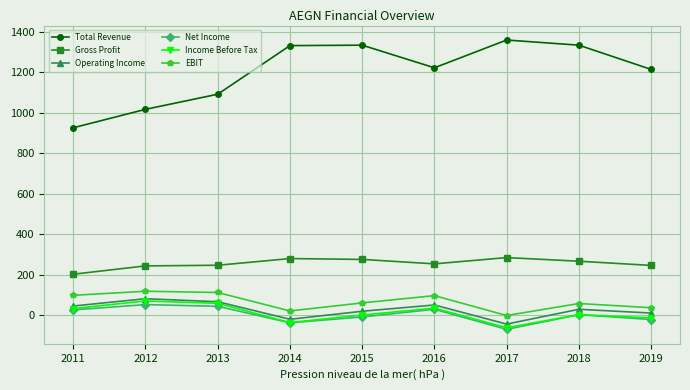

At which category does Net Income reach its first local valley?

2014